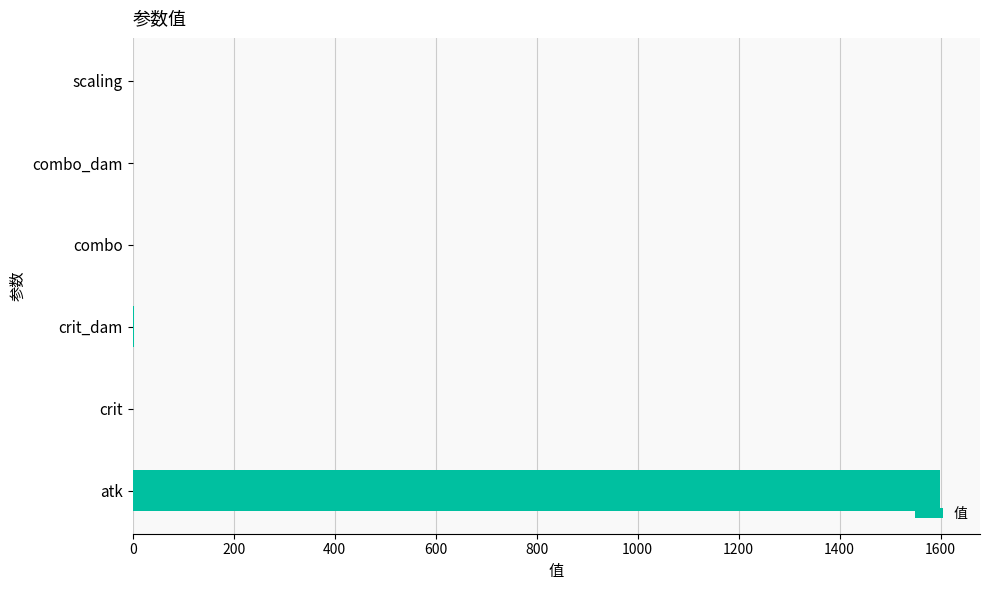

True or false: the data shows 1598.0 at atk.

True